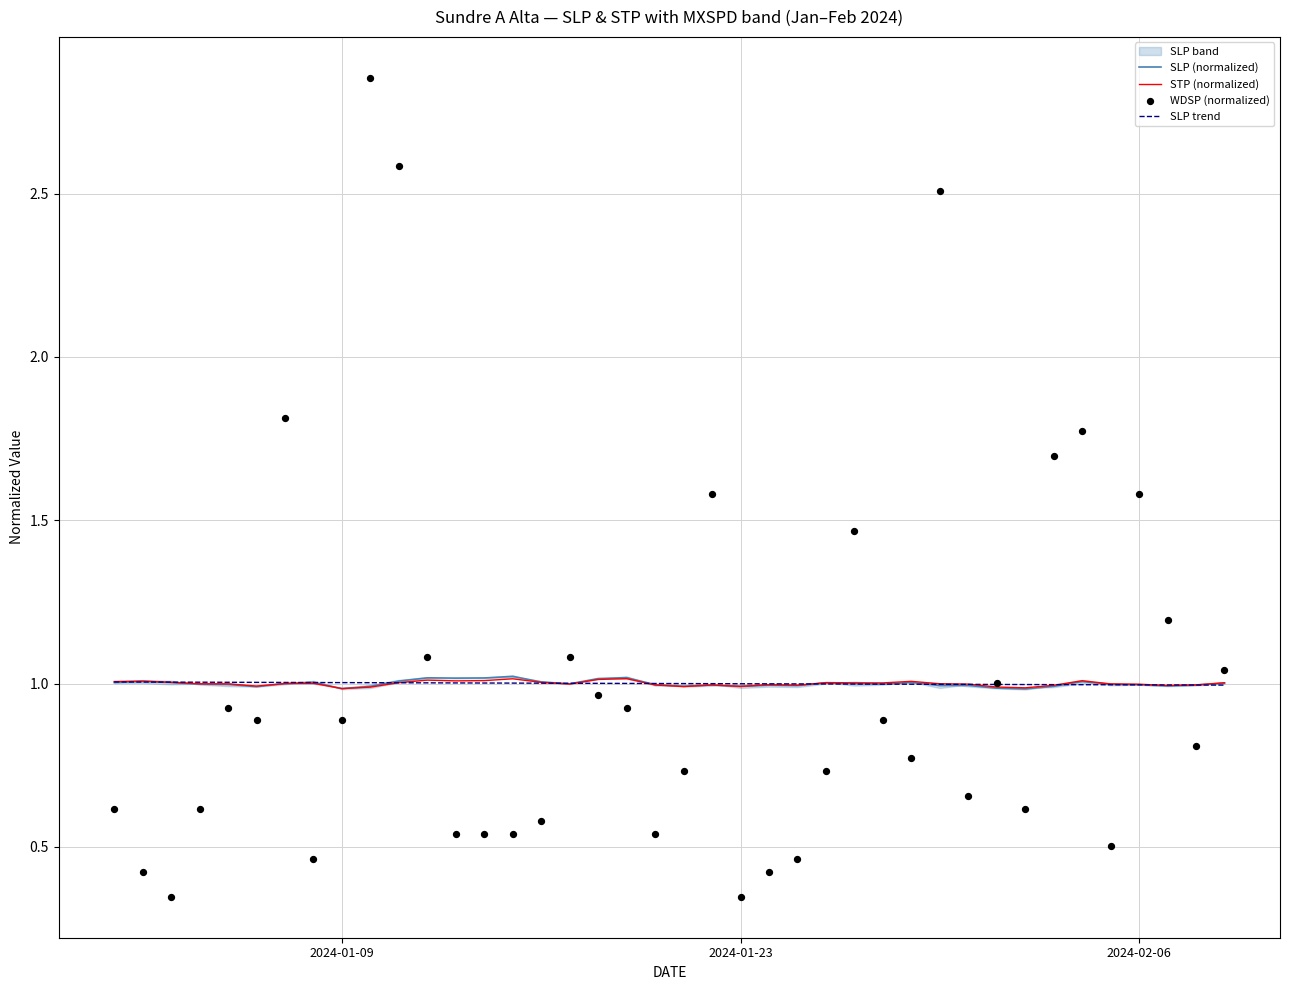

What is the minimum value for SLP (normalized)?

1.0